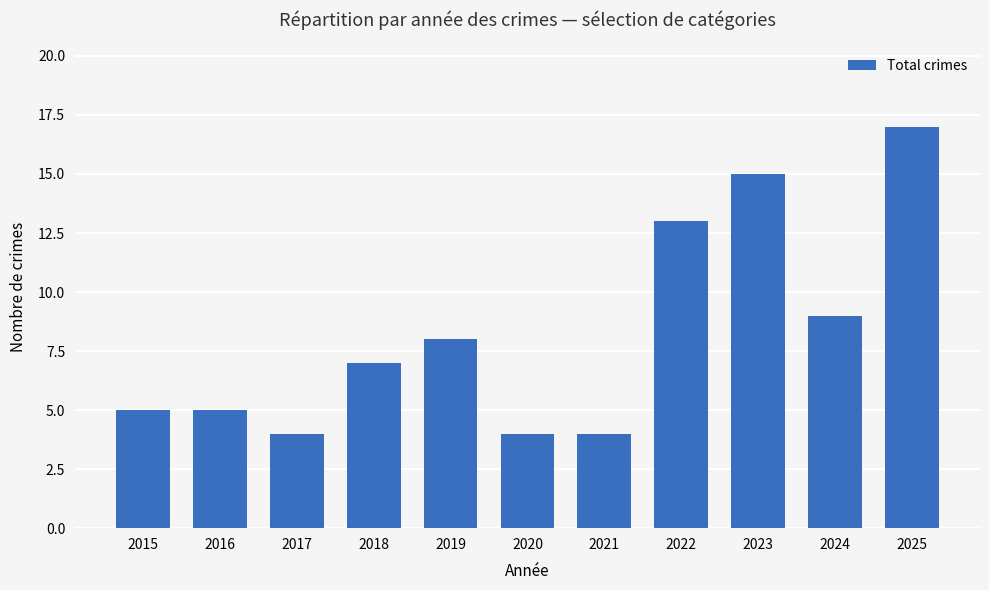

What is the approximate value at 2021?

4